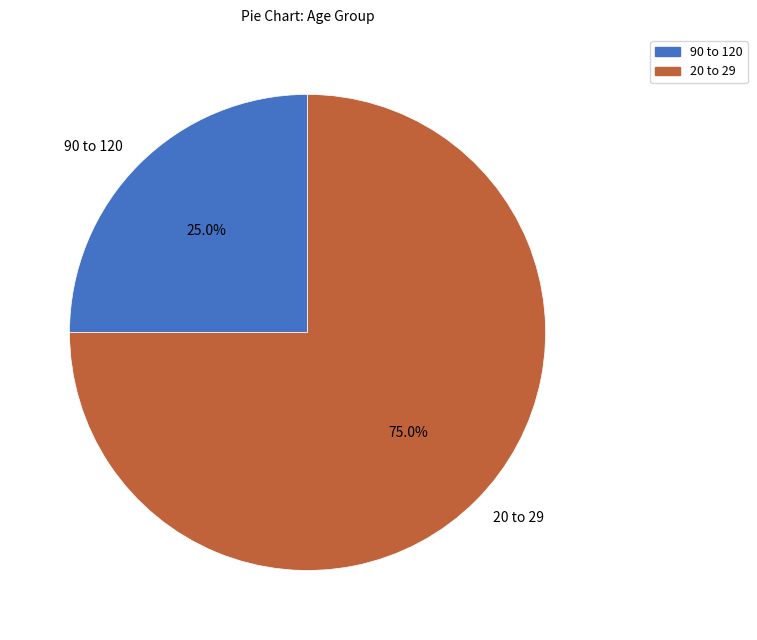

Which slice is the smallest?

90 to 120